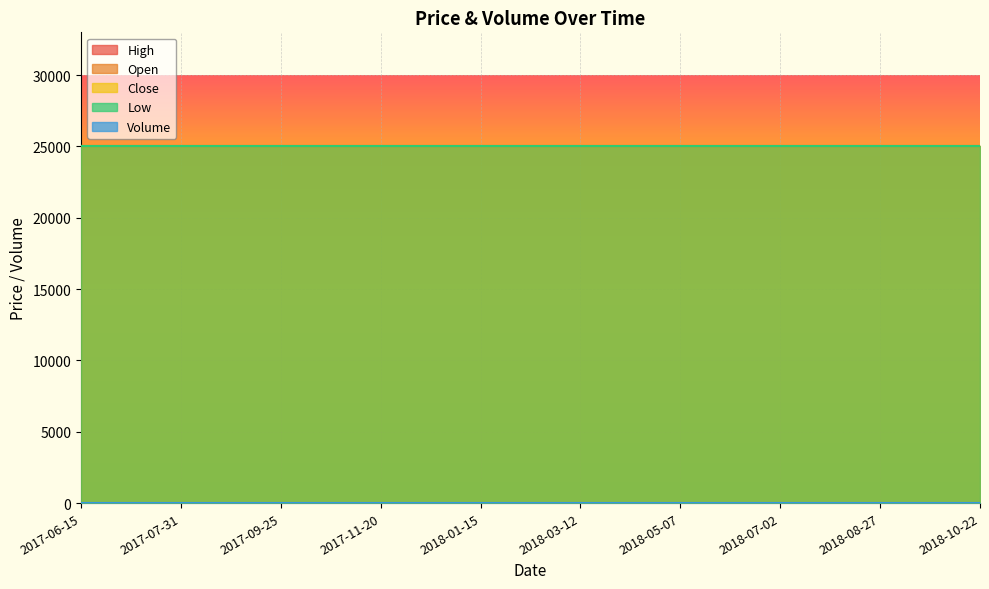

True or false: High has more than 1 interior local peaks.

False